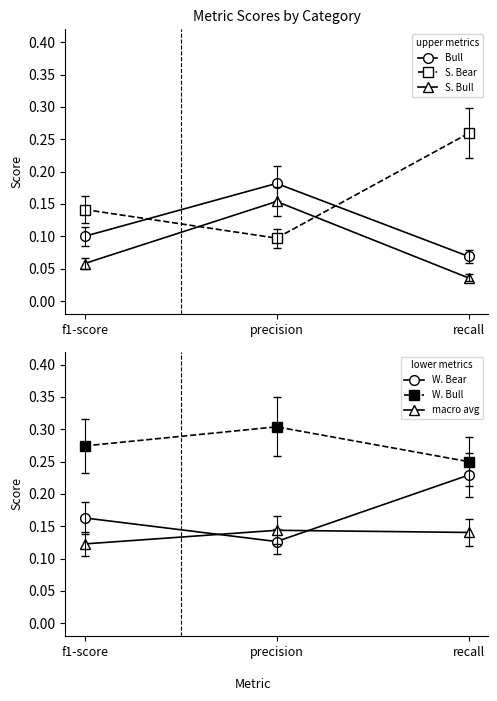

Count the number of categories in the chart.

3